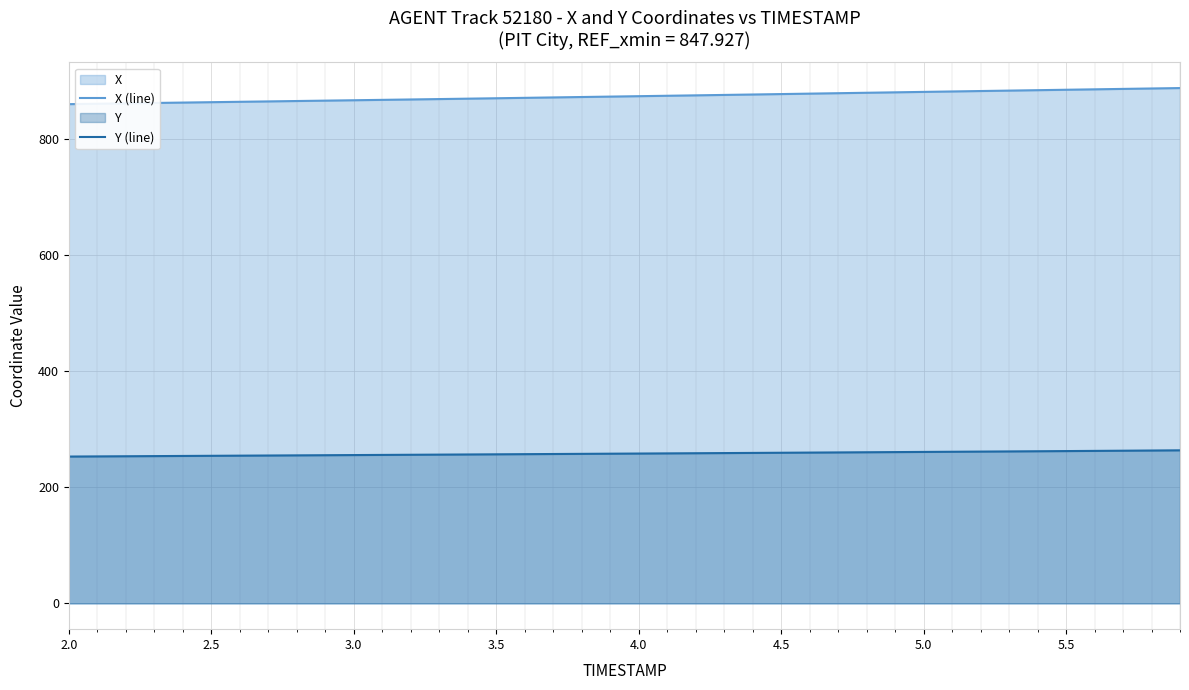

At which category does the chart reach its minimum across all series?

2.0